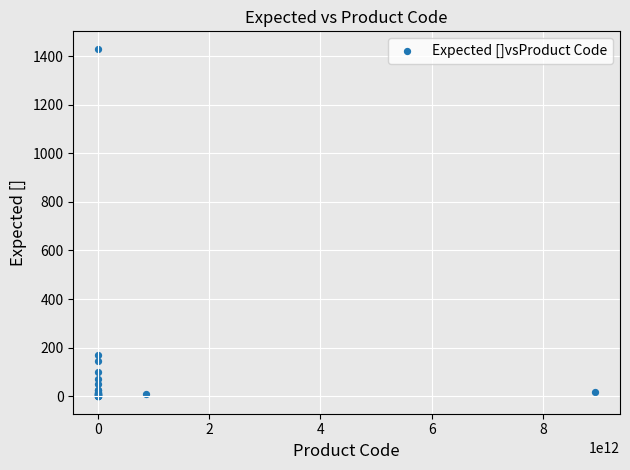

What Y value in the scatter plot is closest to 715?

171.0